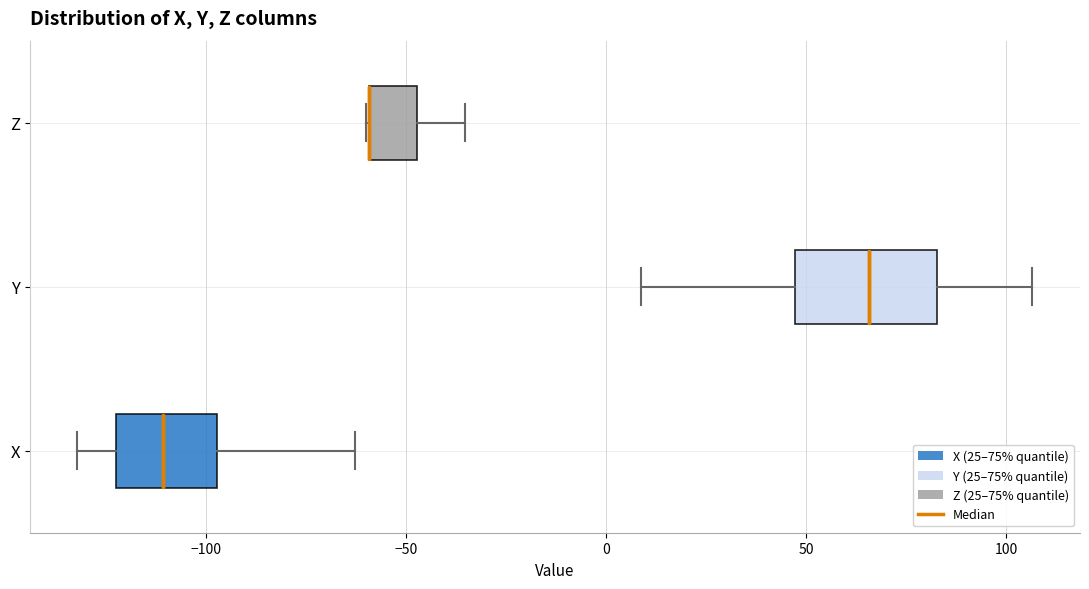

Reading bottom to top, transcribe this box plot: for each box, give where its median line is, the range the box spans, and where its two whiskers end, as read against the x-axis. The values are not printed on the chart, so give them approximately, as read against the axis.

X: median -110, box -125 to -95, whiskers -130 to -65
Y: median 65, box 45 to 85, whiskers 10 to 105
Z: median -60 (drawn on the box's left edge), box -60 to -45, whiskers -60 to -35